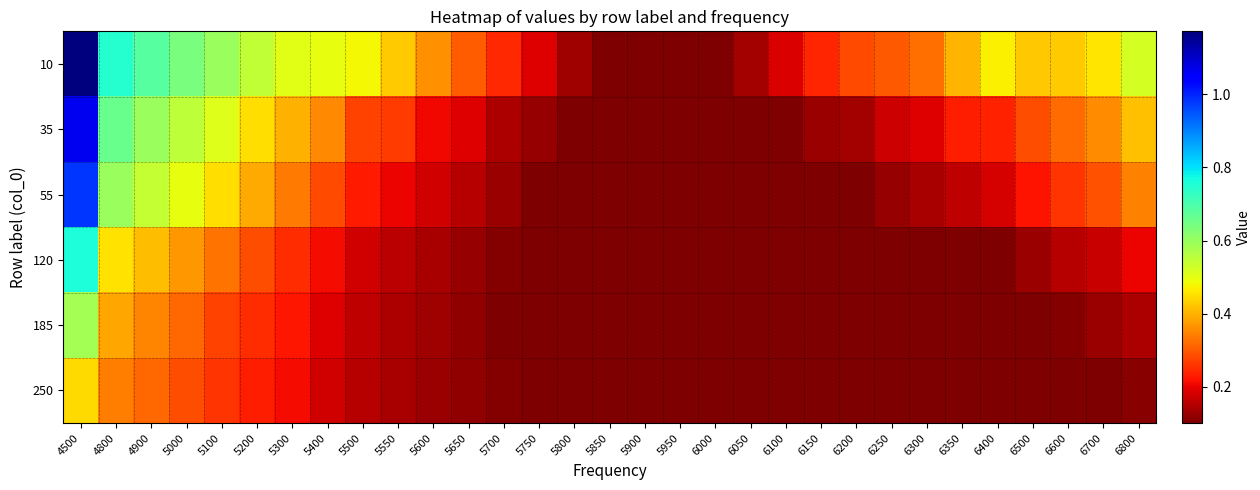

Reading left to right, extract all data points from this chart.

10: 4500=1.2	4800=0.7	4900=0.7	5000=0.6	5100=0.6	5200=0.5	5300=0.5	5400=0.5	5500=0.5	5550=0.4	5600=0.4	5650=0.3	5700=0.2	5750=0.2	5800=0.1	5850=0.1	5900=0.1	5950=0.1	6000=0.1	6050=0.1	6100=0.2	6150=0.2	6200=0.3	6250=0.3	6300=0.3	6350=0.4	6400=0.5	6500=0.4	6600=0.4	6700=0.5	6800=0.5
35: 4500=1.1	4800=0.7	4900=0.6	5000=0.6	5100=0.5	5200=0.5	5300=0.4	5400=0.4	5500=0.3	5550=0.3	5600=0.2	5650=0.2	5700=0.1	5750=0.1	5800=0.1	5850=0.1	5900=0.1	5950=0.1	6000=0.1	6050=0.1	6100=0.1	6150=0.1	6200=0.1	6250=0.2	6300=0.2	6350=0.2	6400=0.2	6500=0.3	6600=0.3	6700=0.4	6800=0.4
55: 4500=1.0	4800=0.6	4900=0.5	5000=0.5	5100=0.5	5200=0.4	5300=0.3	5400=0.3	5500=0.2	5550=0.2	5600=0.2	5650=0.2	5700=0.1	5750=0.1	5800=0.1	5850=0.1	5900=0.1	5950=0.1	6000=0.1	6050=0.1	6100=0.1	6150=0.1	6200=0.1	6250=0.1	6300=0.1	6350=0.2	6400=0.2	6500=0.2	6600=0.3	6700=0.3	6800=0.3
120: 4500=0.8	4800=0.5	4900=0.4	5000=0.4	5100=0.3	5200=0.3	5300=0.2	5400=0.2	5500=0.2	5550=0.2	5600=0.1	5650=0.1	5700=0.1	5750=0.1	5800=0.1	5850=0.1	5900=0.1	5950=0.1	6000=0.1	6050=0.1	6100=0.1	6150=0.1	6200=0.1	6250=0.1	6300=0.1	6350=0.1	6400=0.1	6500=0.1	6600=0.2	6700=0.2	6800=0.2
185: 4500=0.6	4800=0.4	4900=0.3	5000=0.3	5100=0.3	5200=0.2	5300=0.2	5400=0.2	5500=0.2	5550=0.1	5600=0.1	5650=0.1	5700=0.1	5750=0.1	5800=0.1	5850=0.1	5900=0.1	5950=0.1	6000=0.1	6050=0.1	6100=0.1	6150=0.1	6200=0.1	6250=0.1	6300=0.1	6350=0.1	6400=0.1	6500=0.1	6600=0.1	6700=0.1	6800=0.1
250: 4500=0.4	4800=0.3	4900=0.3	5000=0.3	5100=0.3	5200=0.2	5300=0.2	5400=0.2	5500=0.2	5550=0.1	5600=0.1	5650=0.1	5700=0.1	5750=0.1	5800=0.1	5850=0.1	5900=0.1	5950=0.1	6000=0.1	6050=0.1	6100=0.1	6150=0.1	6200=0.1	6250=0.1	6300=0.1	6350=0.1	6400=0.1	6500=0.1	6600=0.1	6700=0.1	6800=0.1